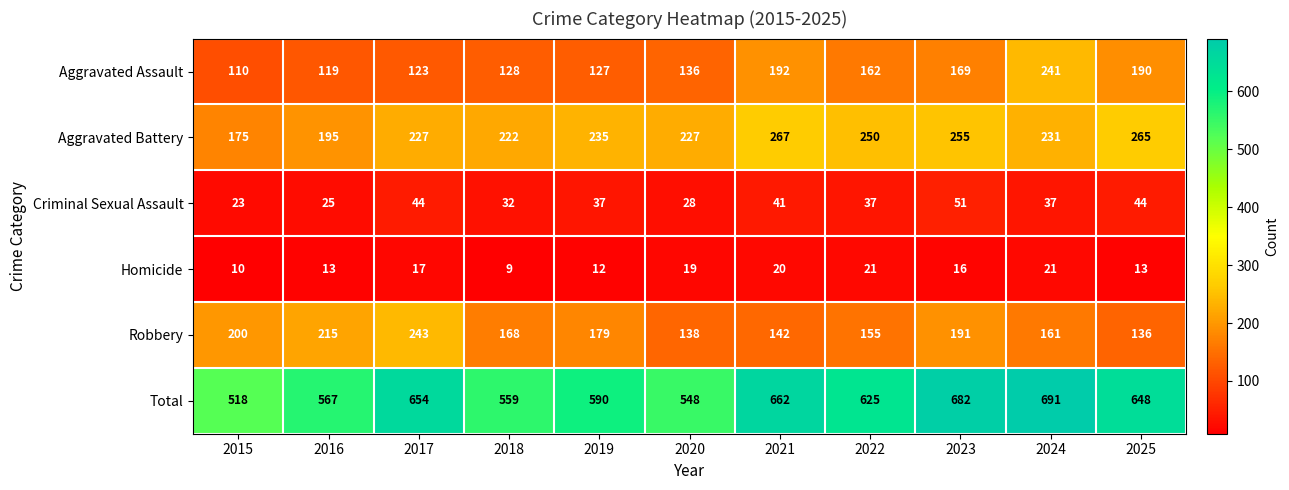

What is the total value across all series at 2020?

1096